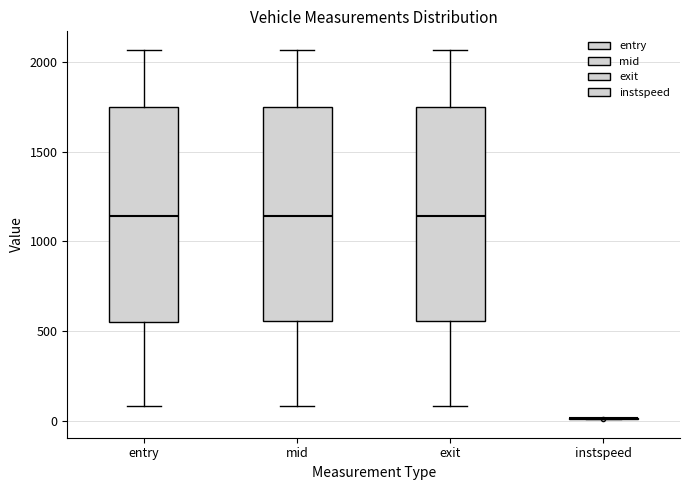

Reading left to right, transcribe this box plot: for each box, give where its median line is, the range the box spans, and where its two whiskers end, as read against the y-axis. The values are not printed on the chart, so give them approximately, as read against the axis.

entry: median 1150, box 550 to 1750, whiskers 100 to 2050
mid: median 1150, box 550 to 1750, whiskers 100 to 2050
exit: median 1150, box 550 to 1750, whiskers 100 to 2050
instspeed: box collapsed to a line at 0, whiskers 0 to 0